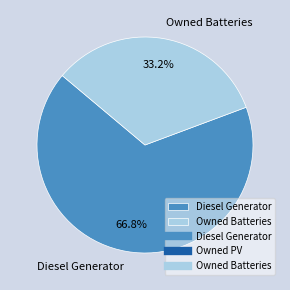

Between Diesel Generator and Owned Batteries, which is larger?

Diesel Generator